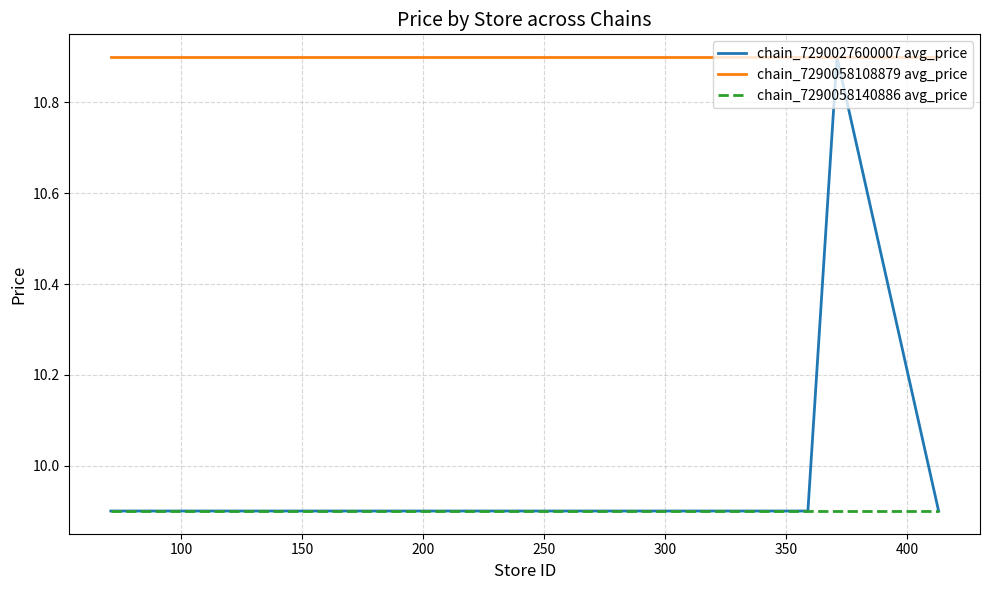

What are all the series names shown in the legend?

chain_7290027600007 avg_price, chain_7290058108879 avg_price, chain_7290058140886 avg_price